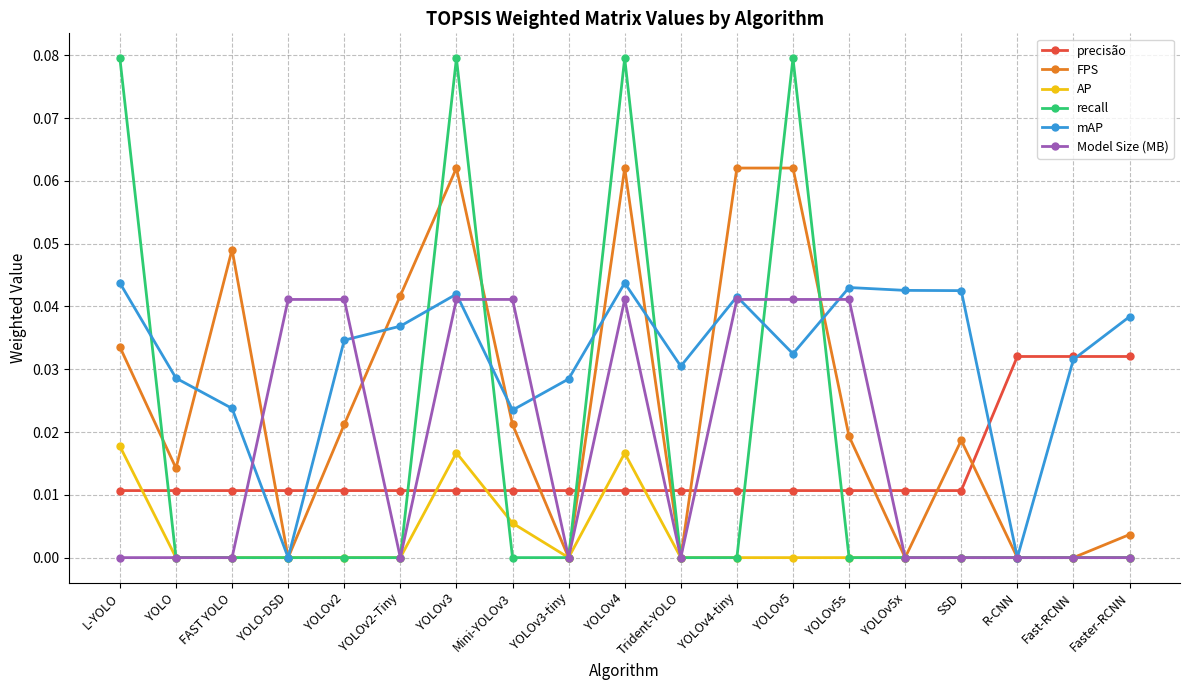

Is it true that AP equals 0.0 at YOLOv5s?

True